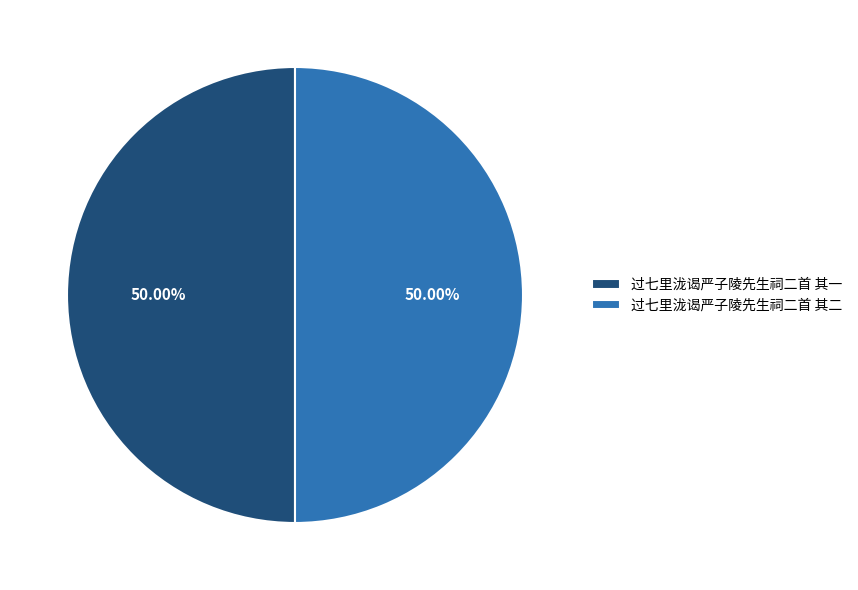

Is the sum of 过七里泷谒严子陵先生祠二首 其一 and 过七里泷谒严子陵先生祠二首 其二 greater than half?

Yes